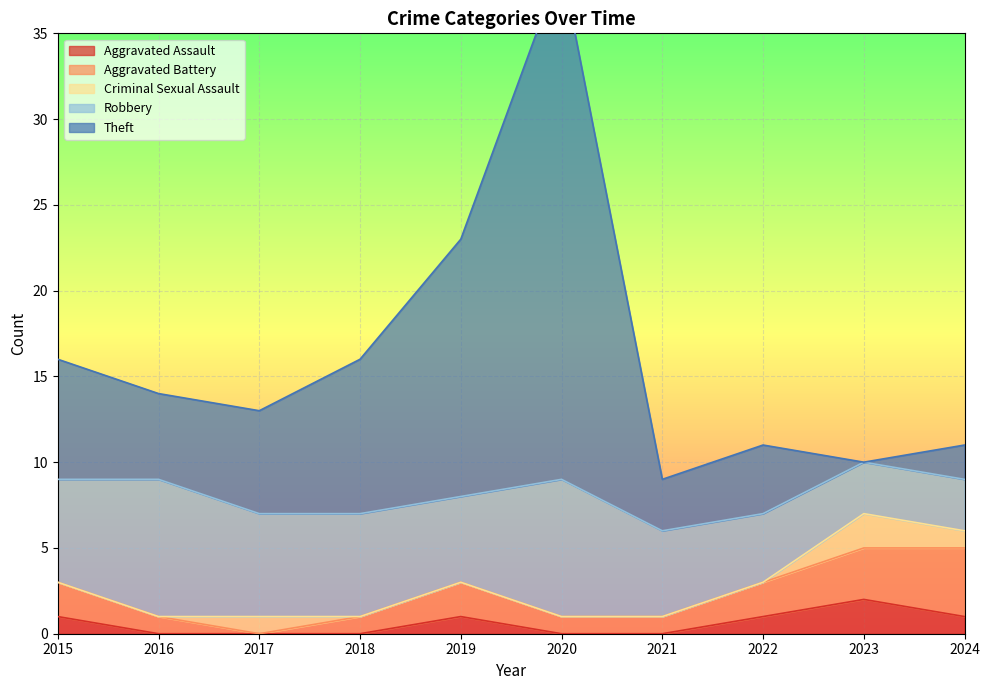

Reading right to left, extract all data points from this chart.

Aggravated Assault: 1	2	1	0	0	1	0	0	0	1
Aggravated Battery: 4	3	2	1	1	2	1	0	1	2
Criminal Sexual Assault: 1	2	0	0	0	0	0	1	0	0
Robbery: 3	3	4	5	8	5	6	6	8	6
Theft: 2	0	4	3	30	15	9	6	5	7